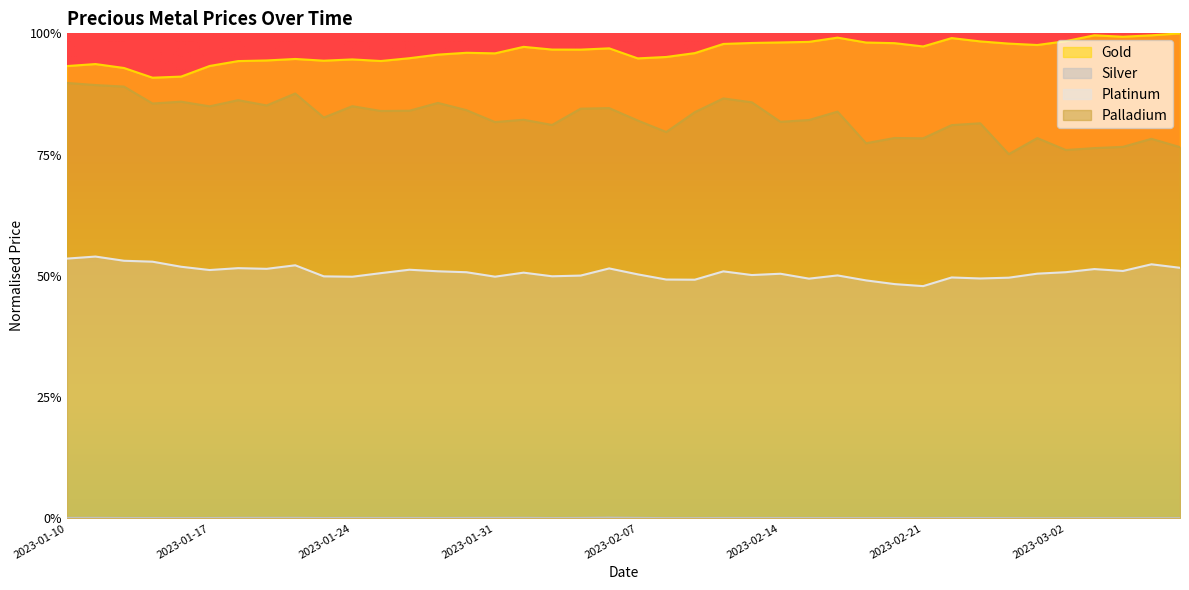

What is the maximum value shown in the chart?

1.0